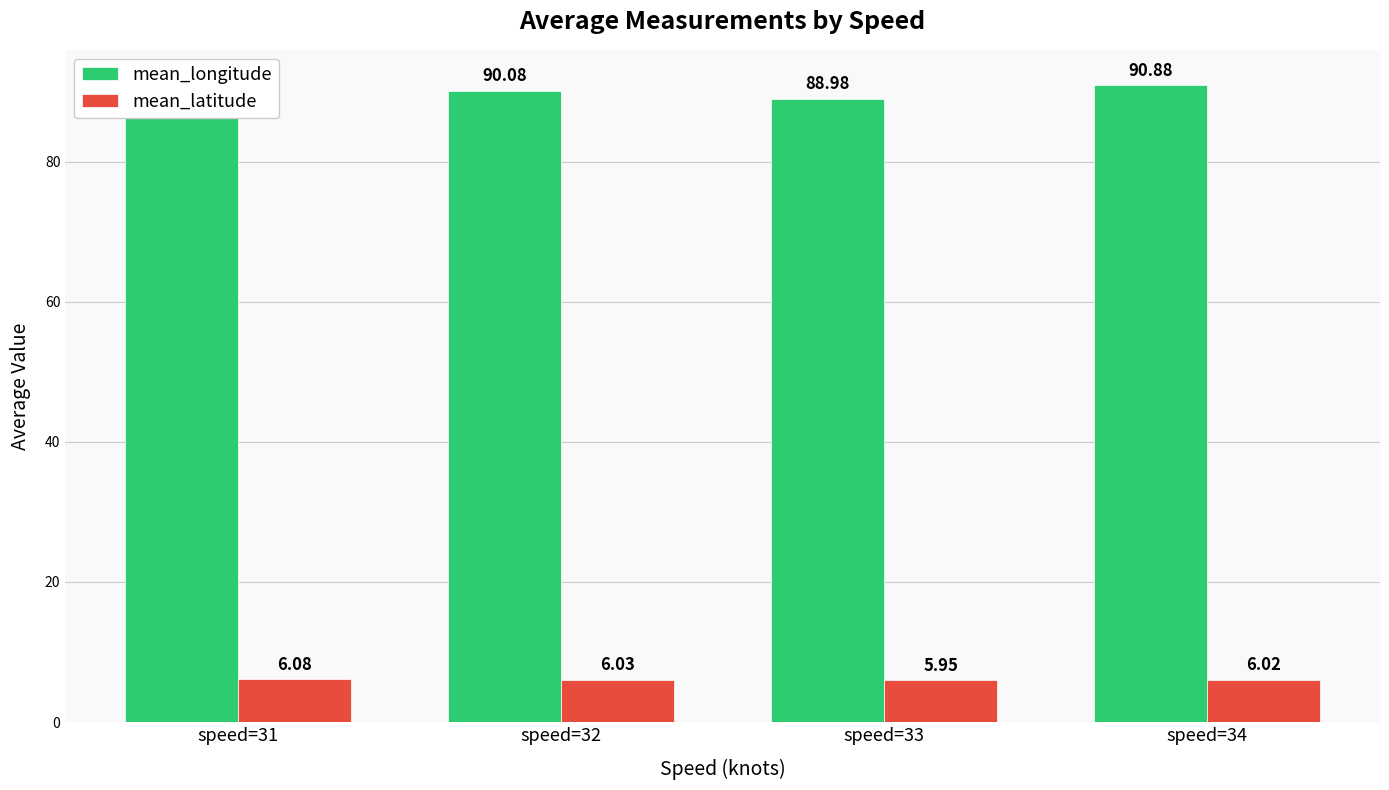

What are all the series names shown in the legend?

mean_longitude, mean_latitude